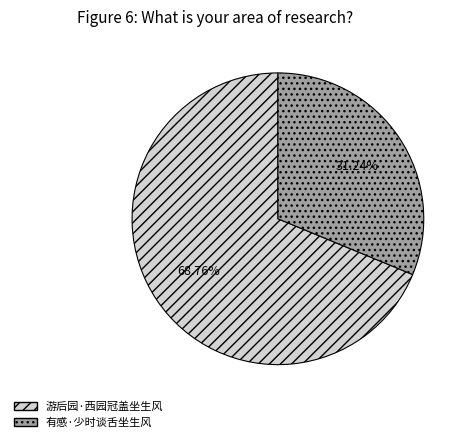

Rank the categories by value from highest to lowest.

游后园·西园冠盖坐生风, 有感·少时谈舌坐生风